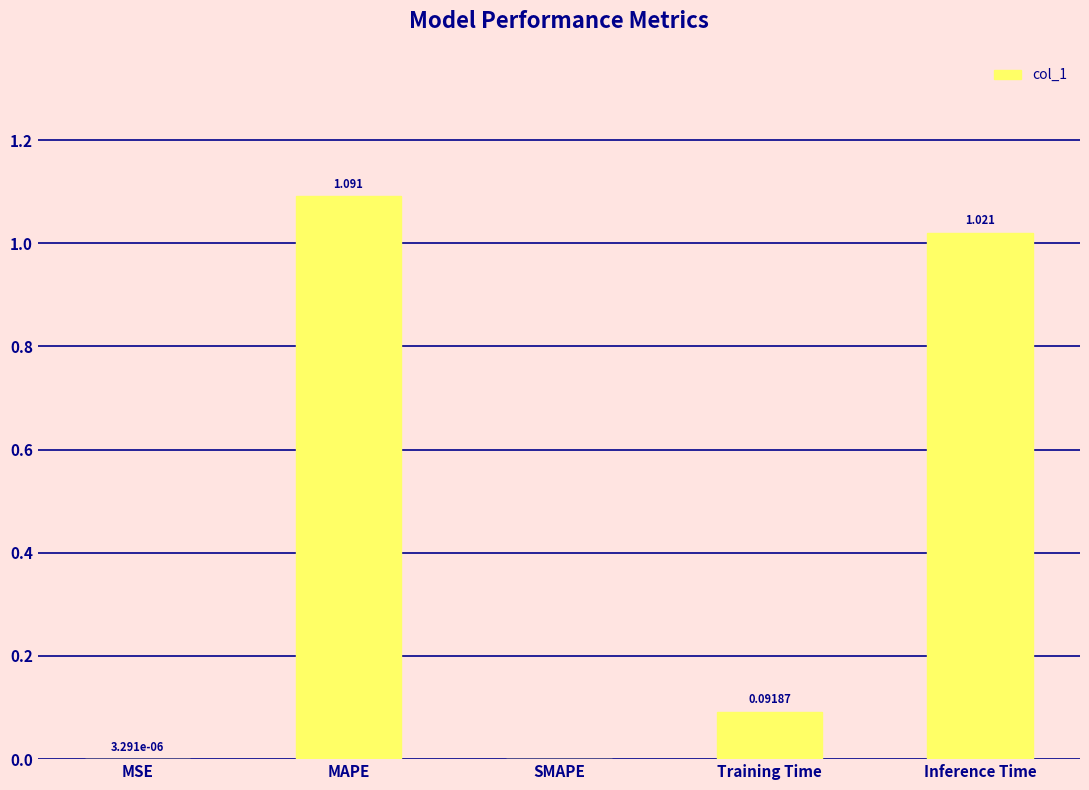

How many data points are above 0?

4